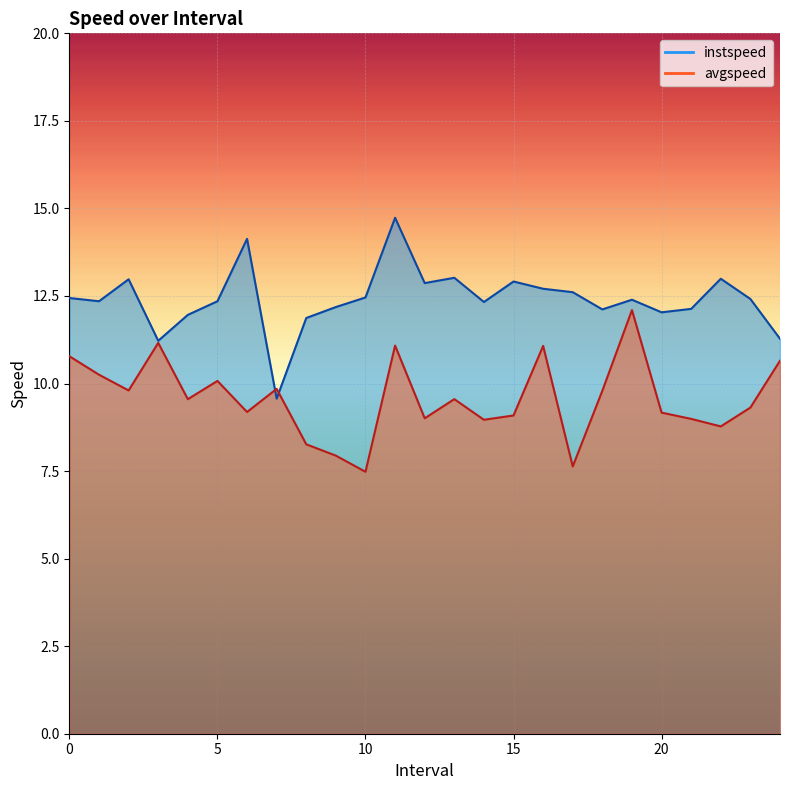

How many distinct data groups are displayed?

2